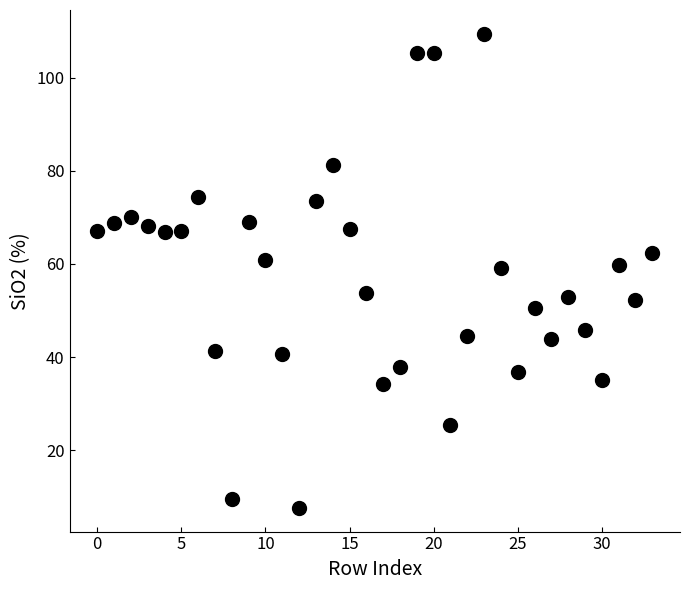

What is the range of Y values (max minus min)?

101.8